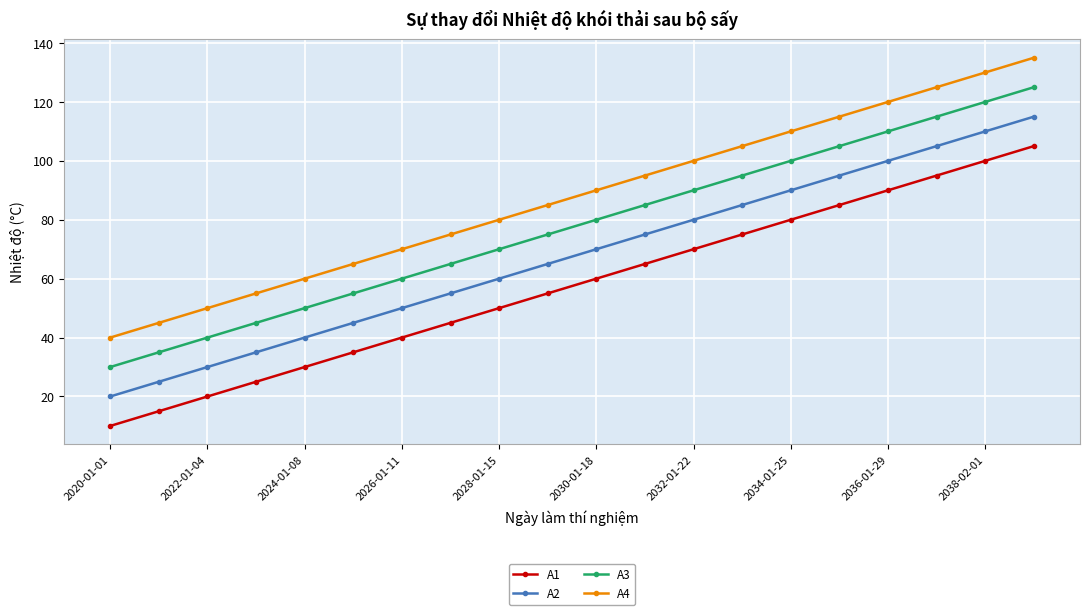

What is the maximum value shown in the chart?

135